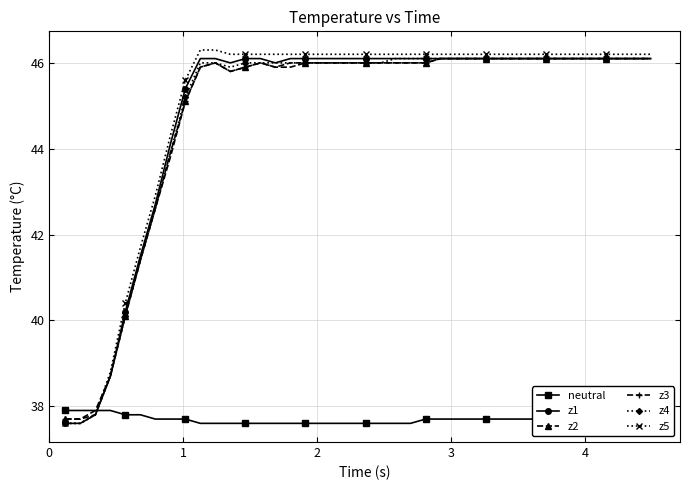

True or false: z2 has more than 0 interior local peaks.

True